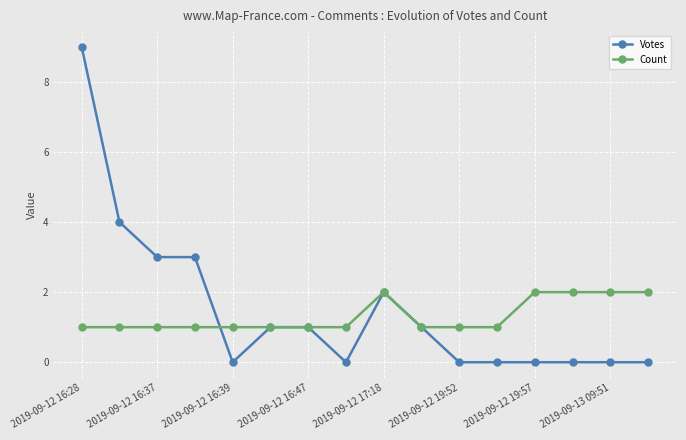

What is the difference between the maximum and minimum values in the Count series?

1